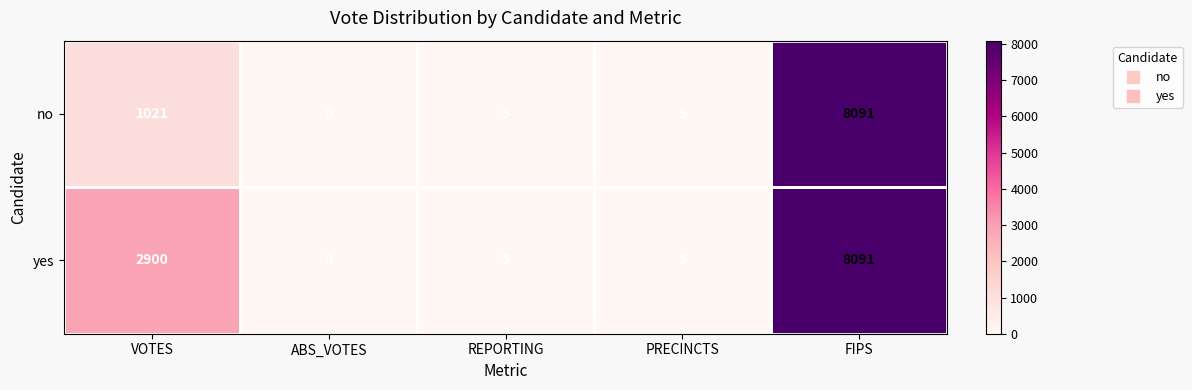

What is the difference between the maximum and second lowest values in the no series?

8086